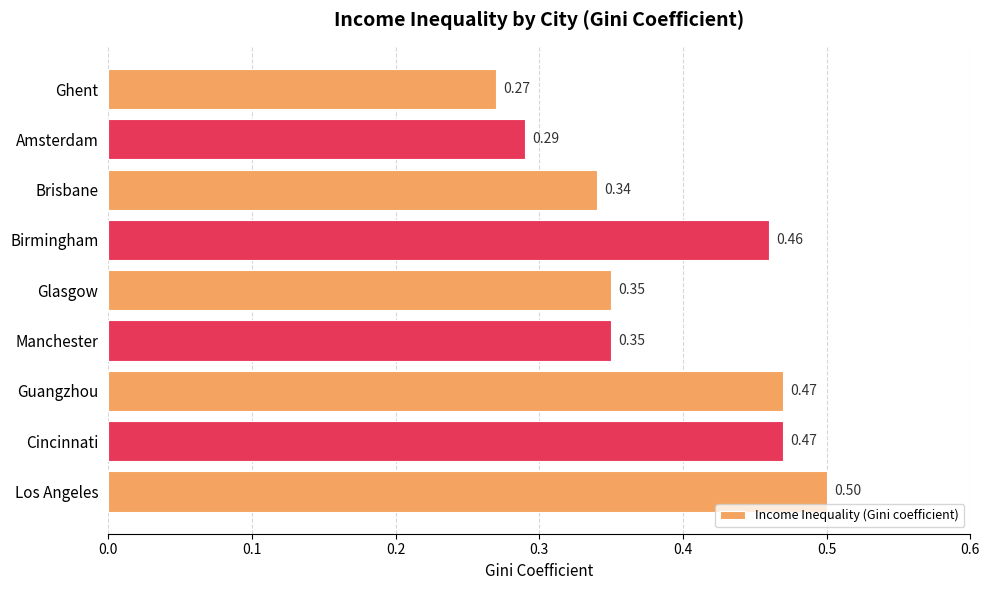

At which category does the chart reach its peak across all series?

Los Angeles